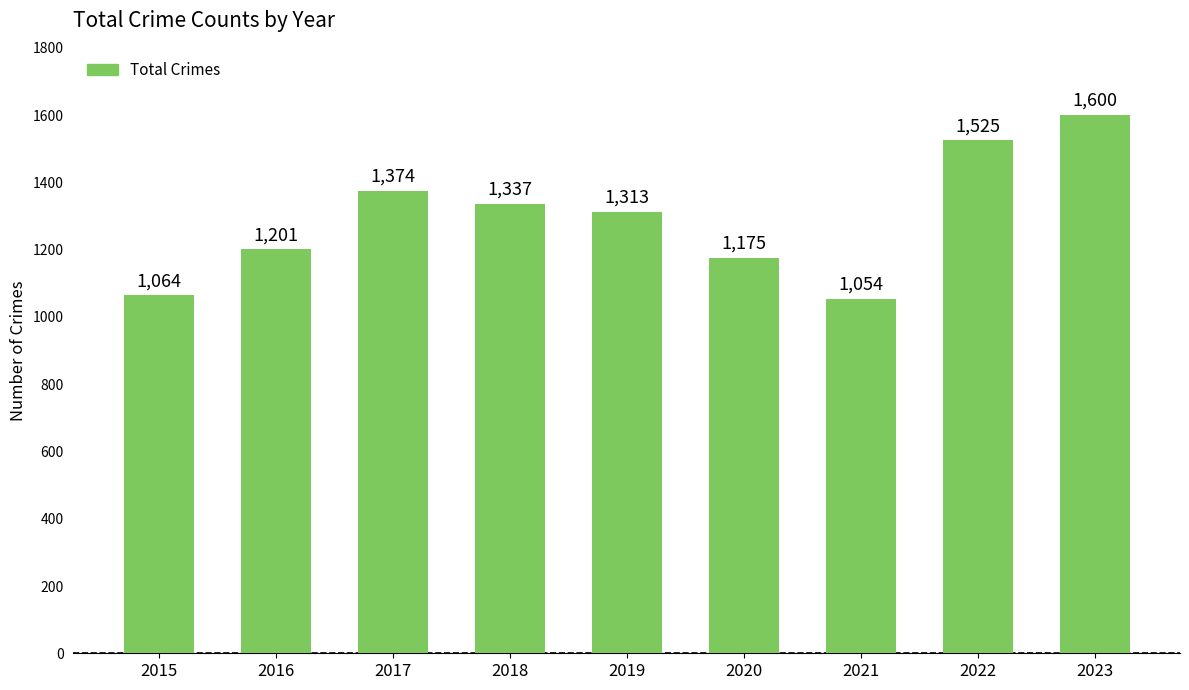

What is the change in value from 2019 to 2020?

-138